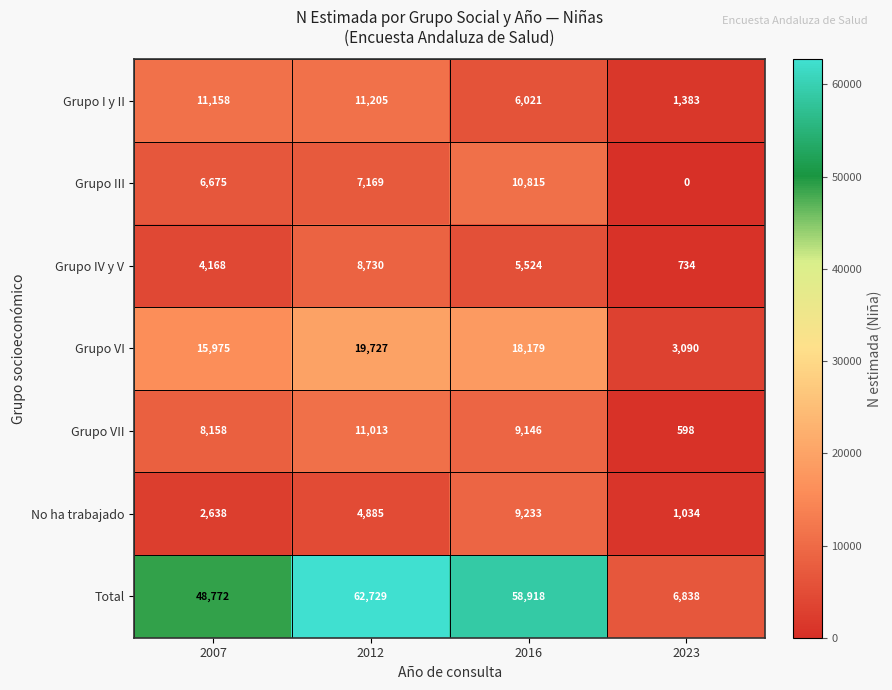

Where does the Total series first go above 58918?

2012